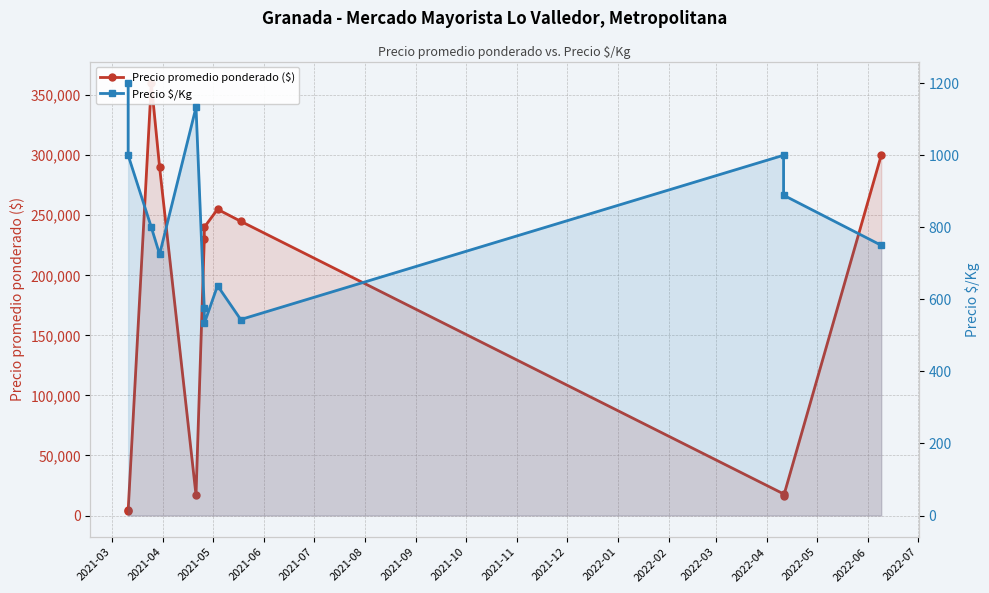

What are all the series names shown in the legend?

Precio promedio ponderado ($), Precio $/Kg